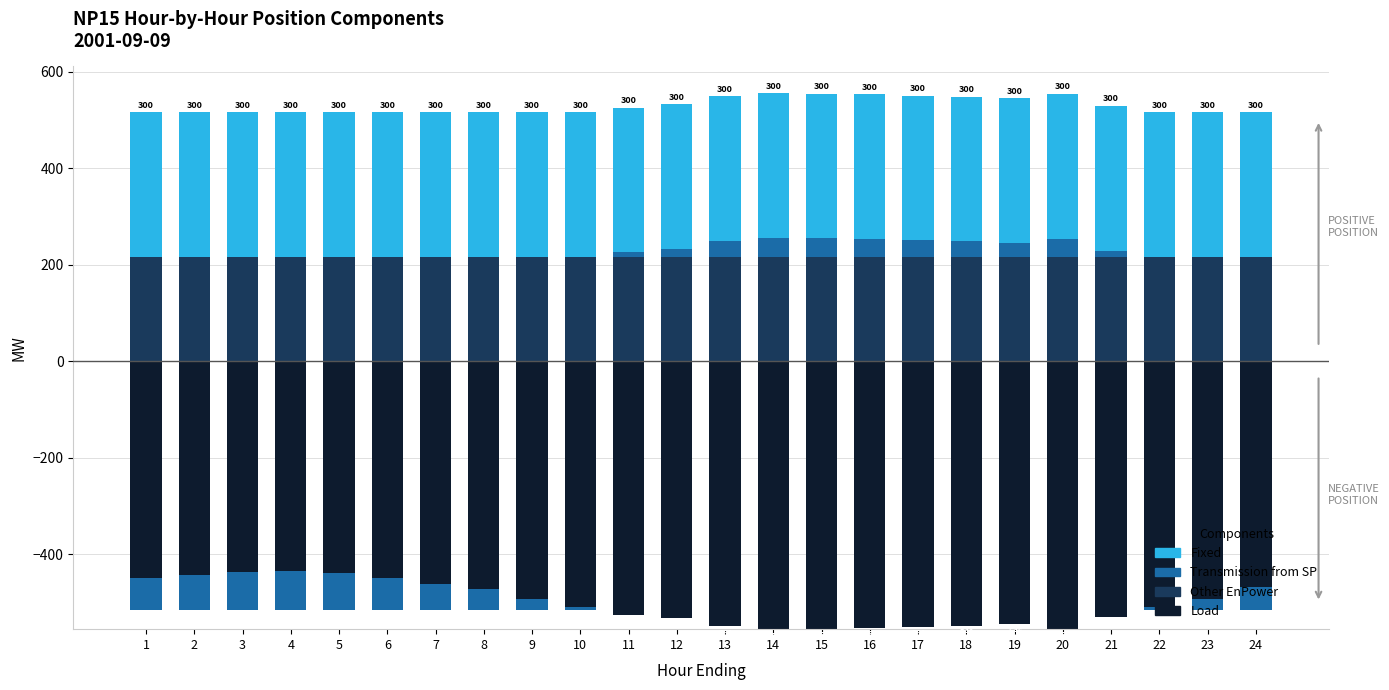

At how many categories does at least one series exceed 238?

24